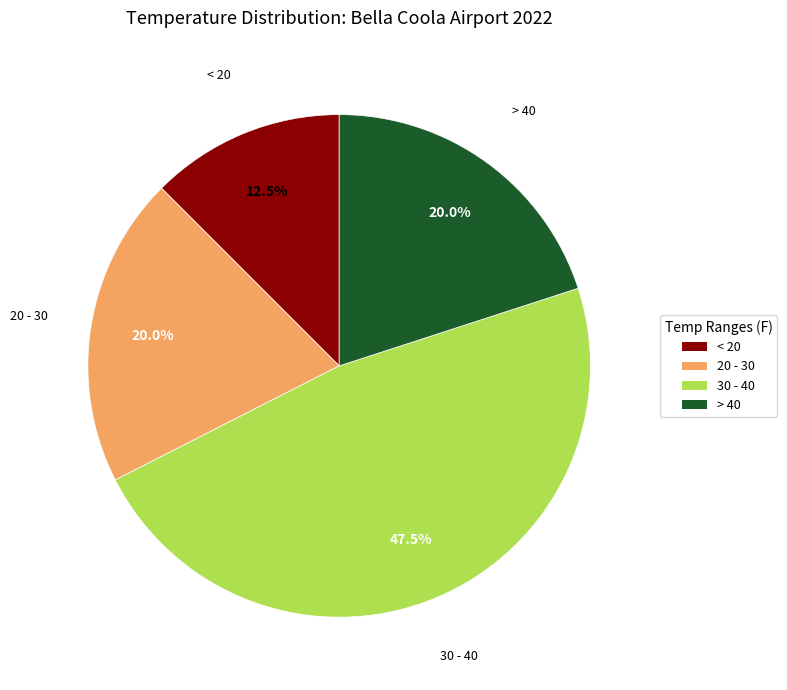

What percentage is NOT represented by 20 - 30?

80.0%